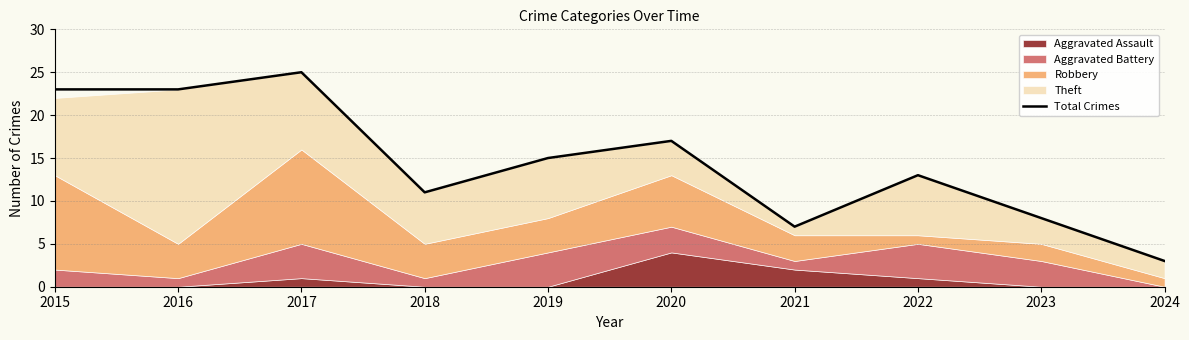

What is the average value?

14